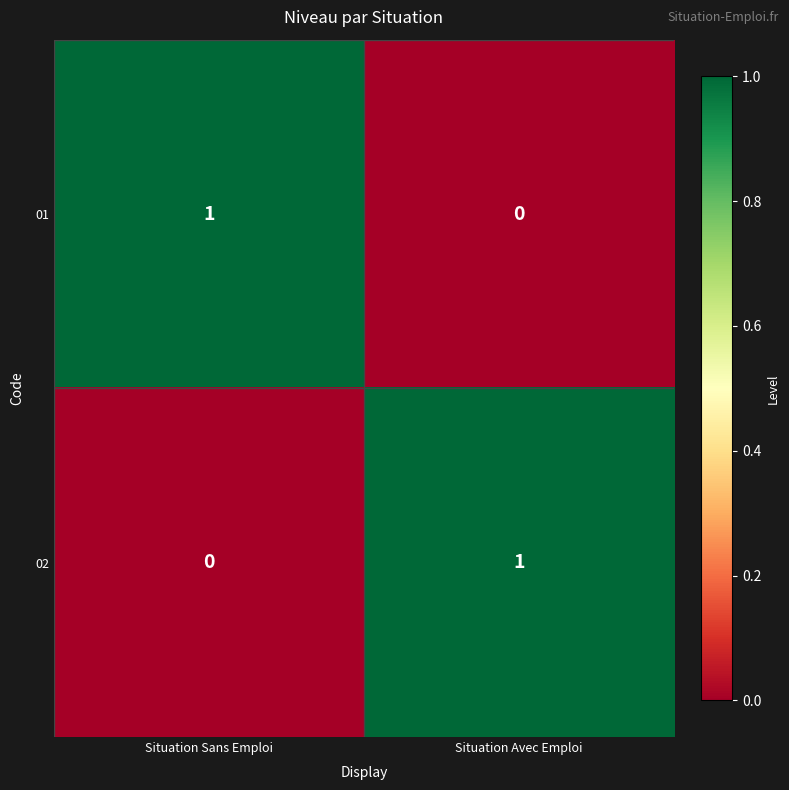

Count the number of categories in the chart.

2